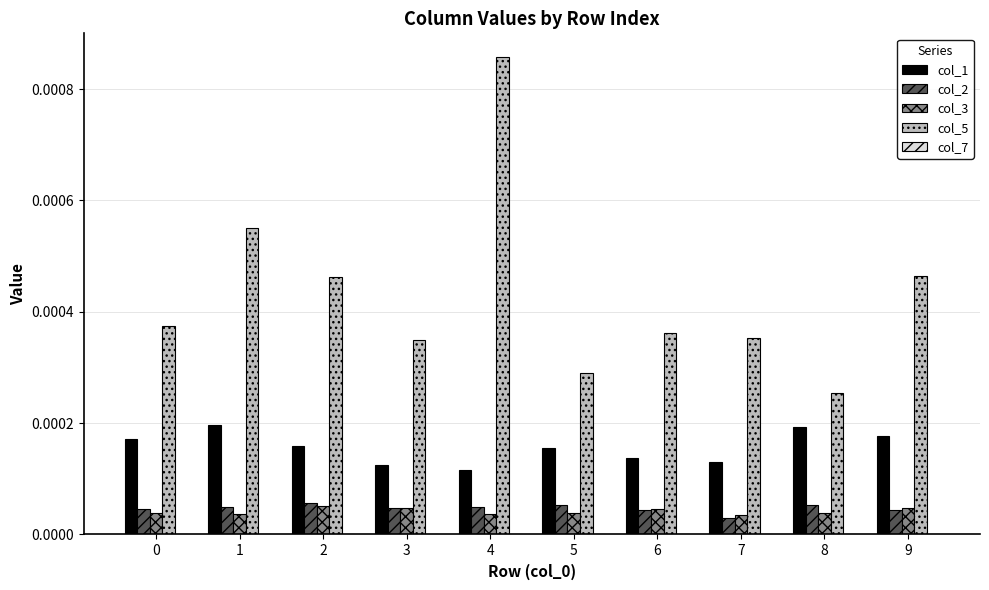

The value of col_3 at 4 is 0.0. True or false?

True